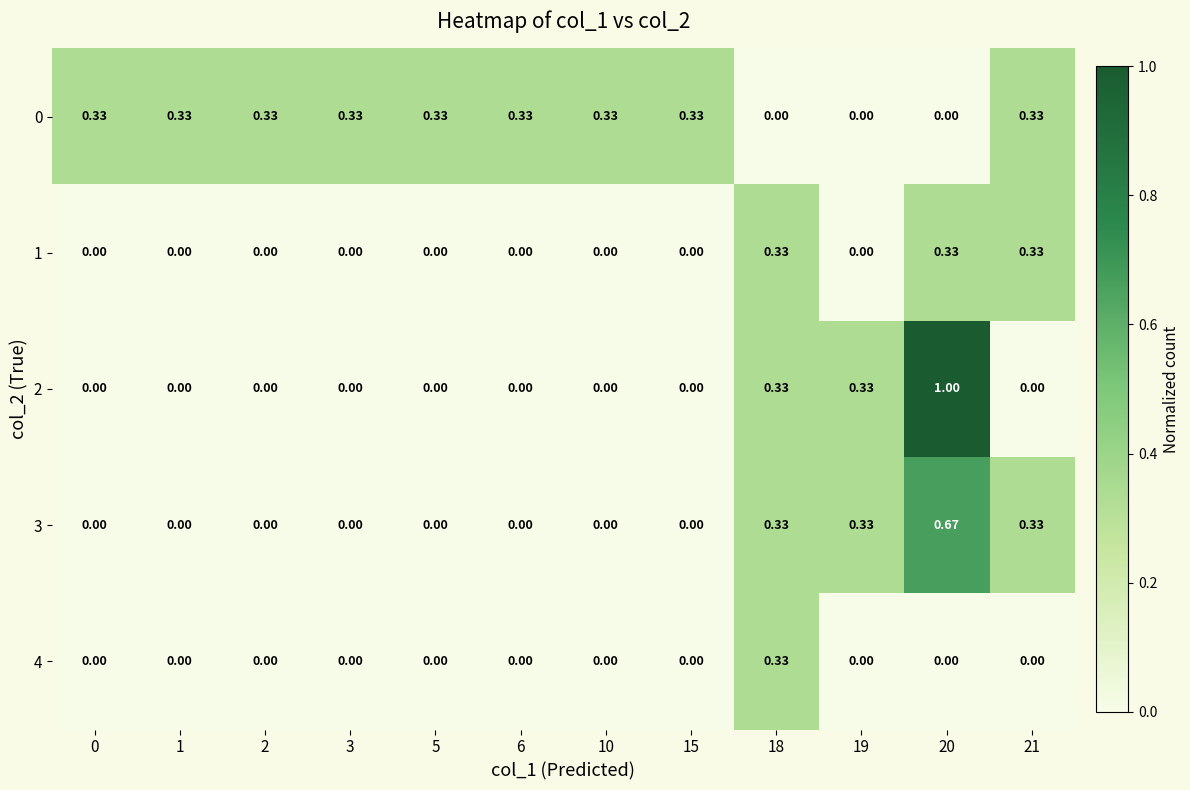

Is the value of 1 at 2 greater than the value of 0 at 15?

No